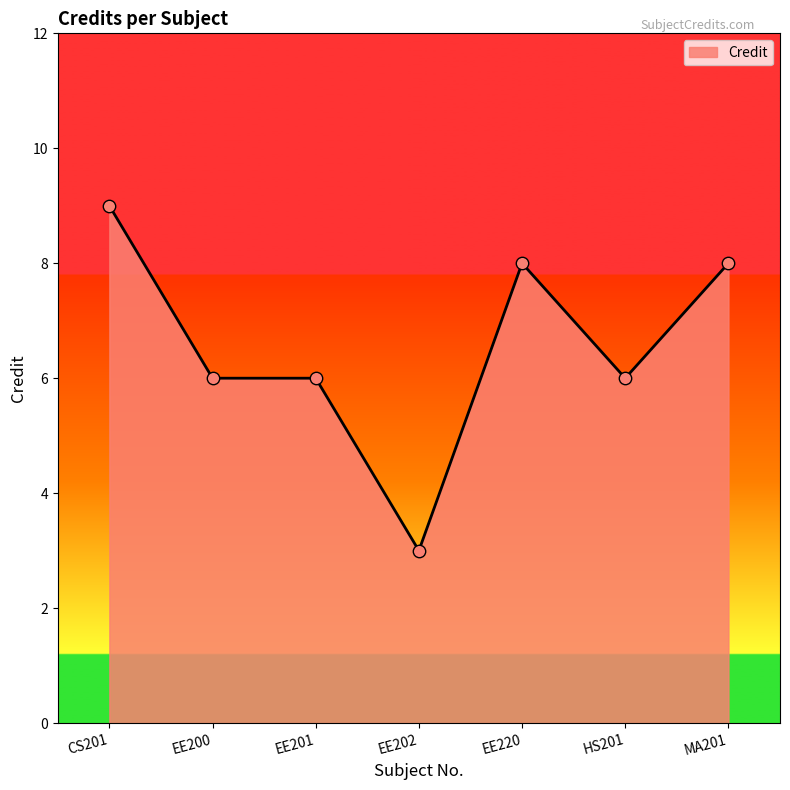

What is the ratio of the value at MA201 to the value at EE202?

2.7